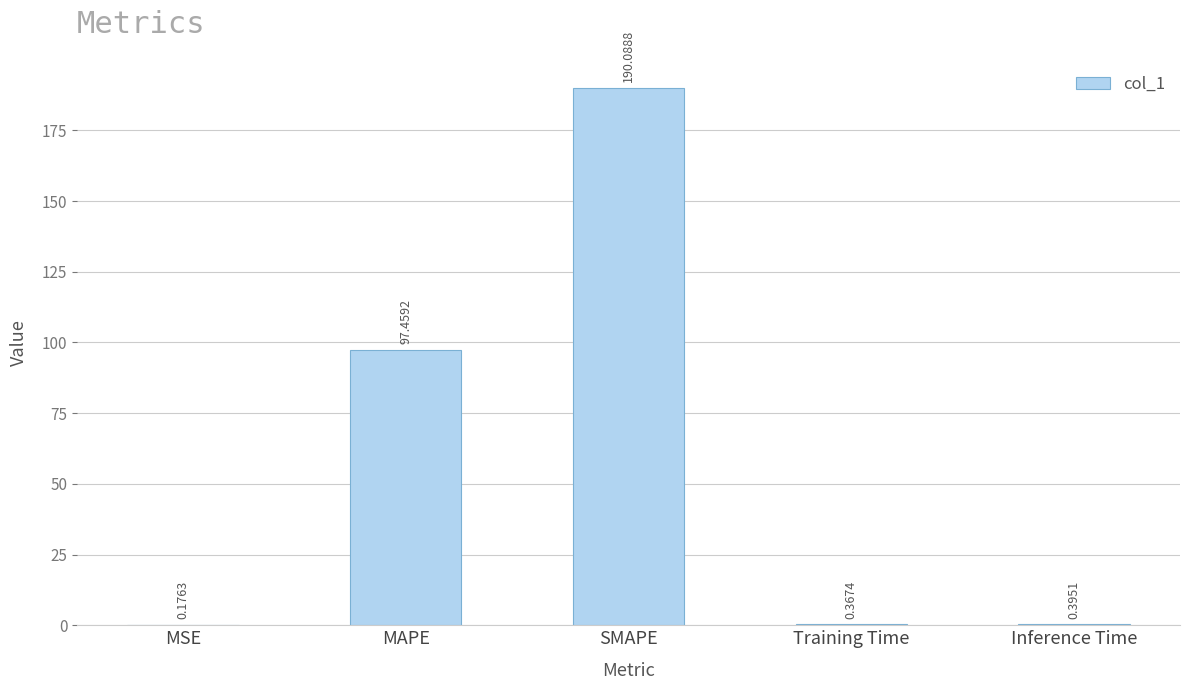

The chart shows a value of 42.8 at SMAPE. True or false?

False